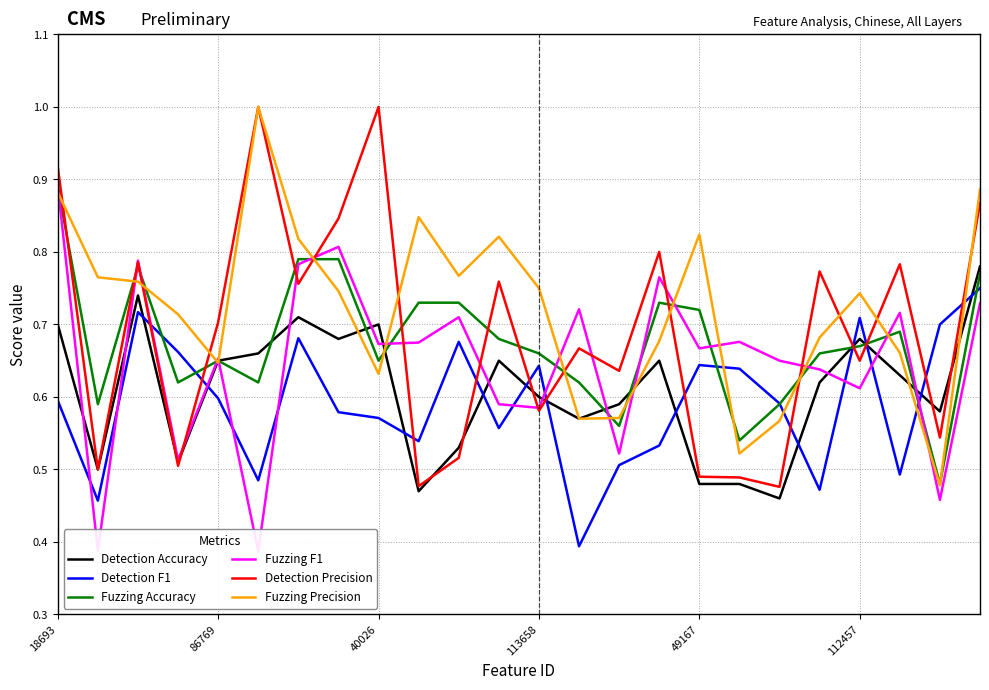

What is the difference between the maximum and minimum values in the Fuzzing F1 series?

0.5